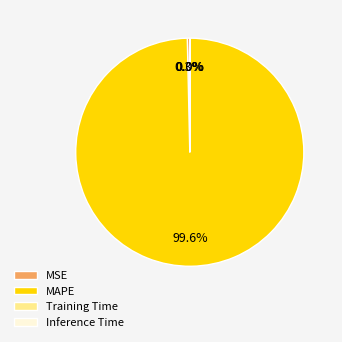

True or false: MAPE accounts for 94% of the total.

False